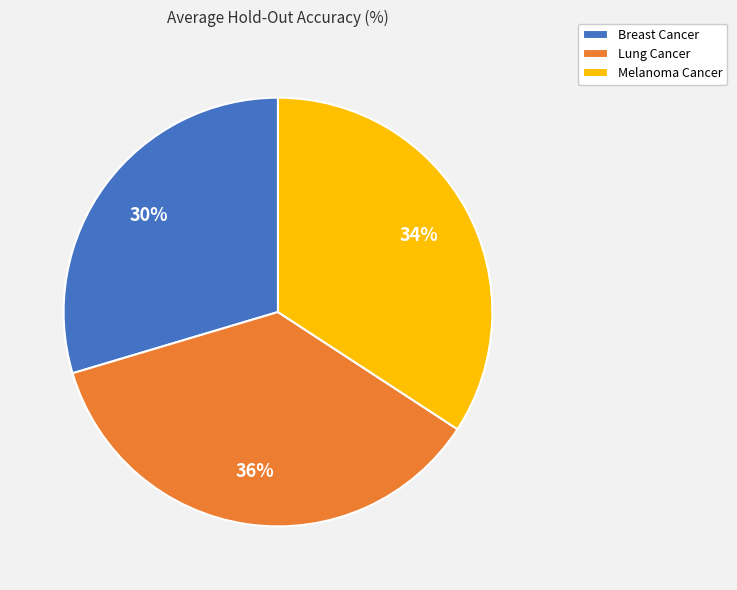

Count the number of slices in the pie.

3